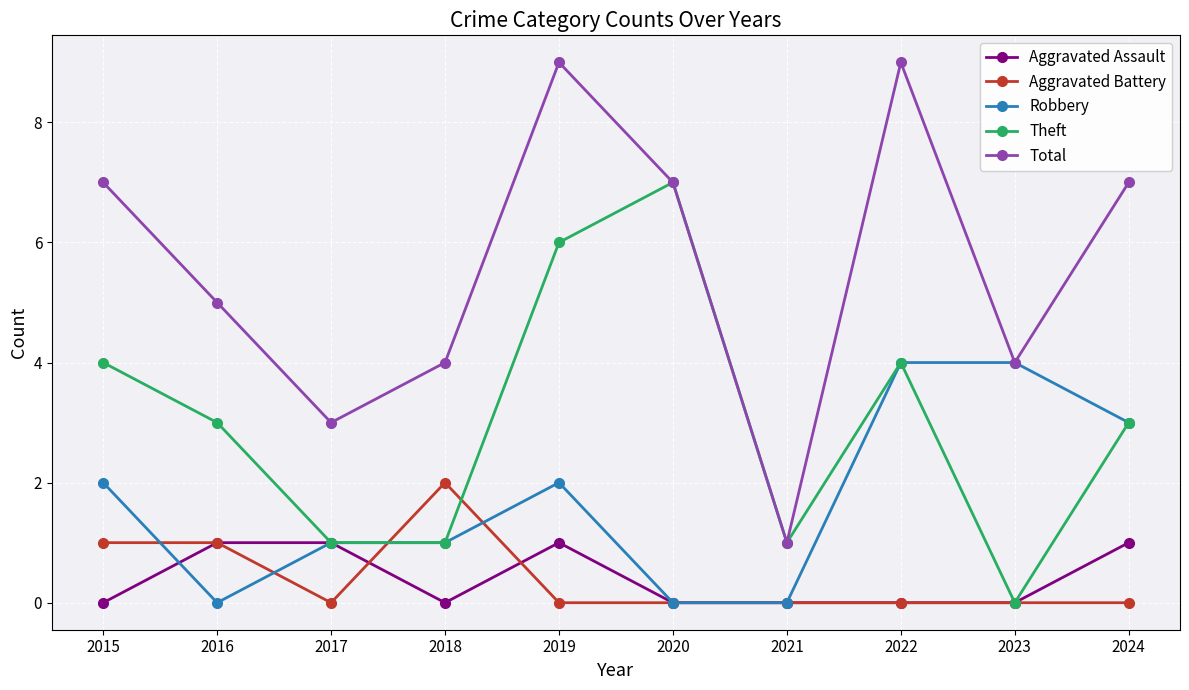

Which series has the widest spread of values?

Total